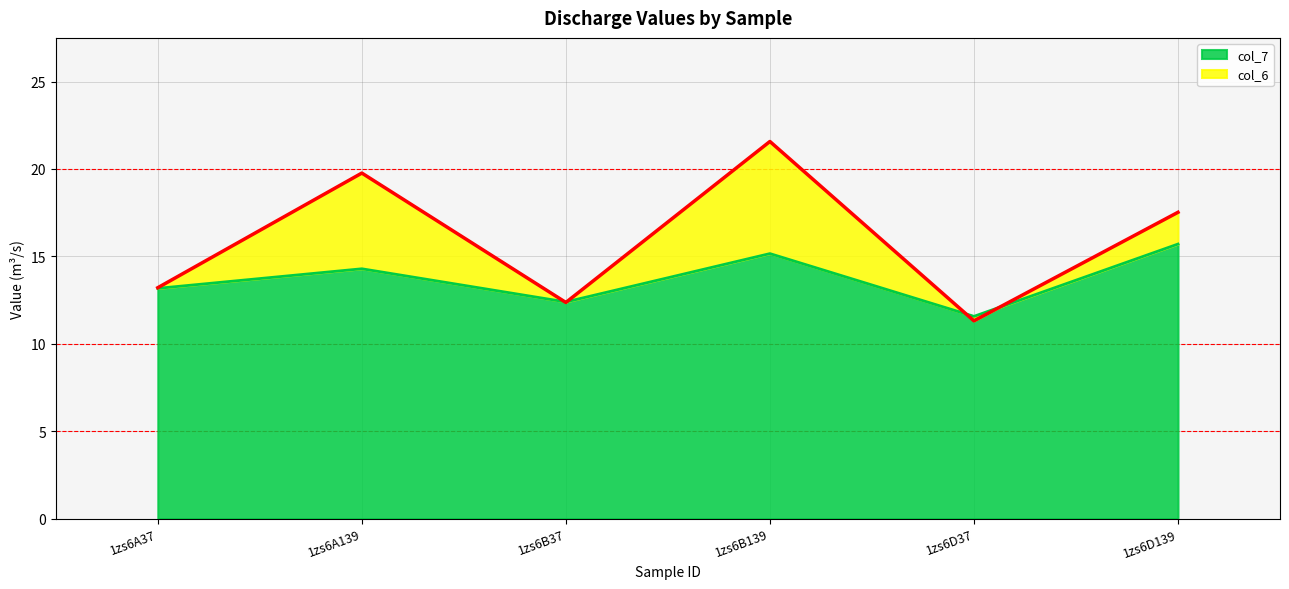

Where do col_6 and col_7 first cross each other?

1zs6A139 and 1zs6B37